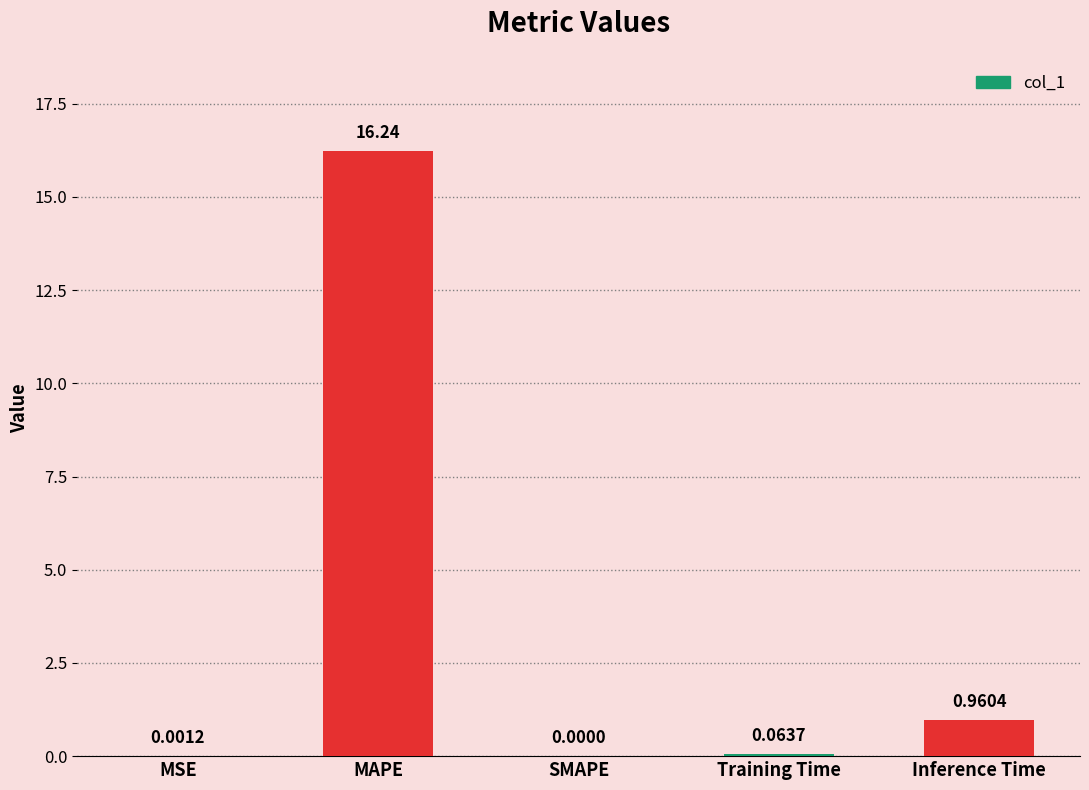

What is the change in value from MAPE to SMAPE?

-16.2